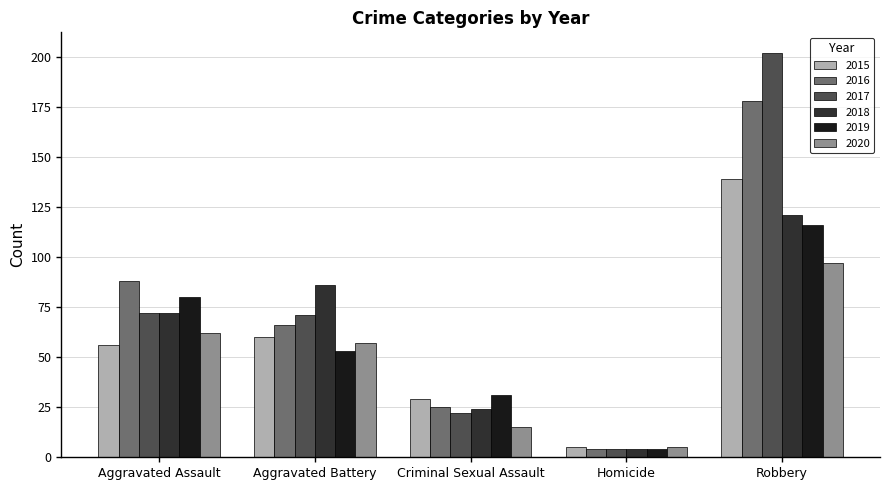

Which series has the largest range (max minus min)?

2017